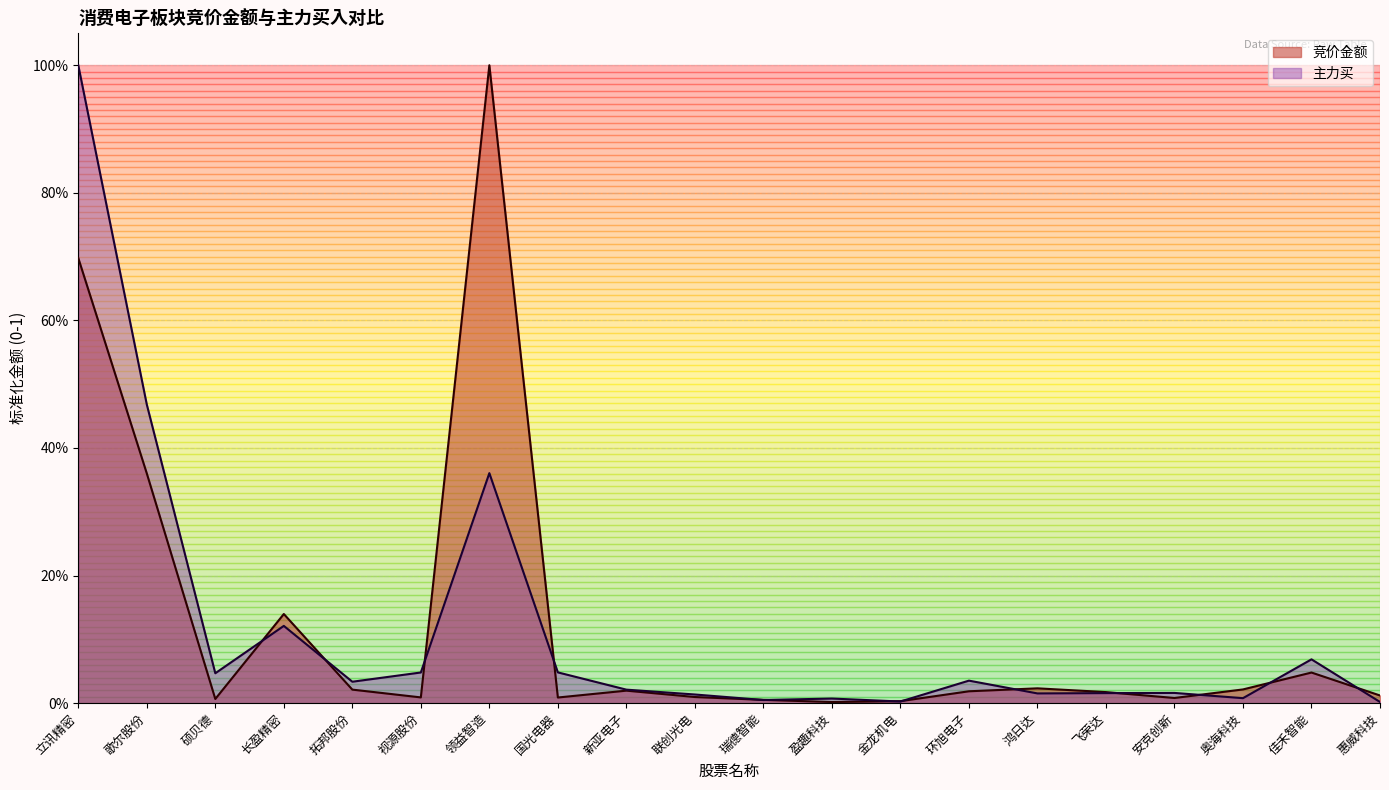

How many times do 主力买 and 竞价金额 cross each other?

13